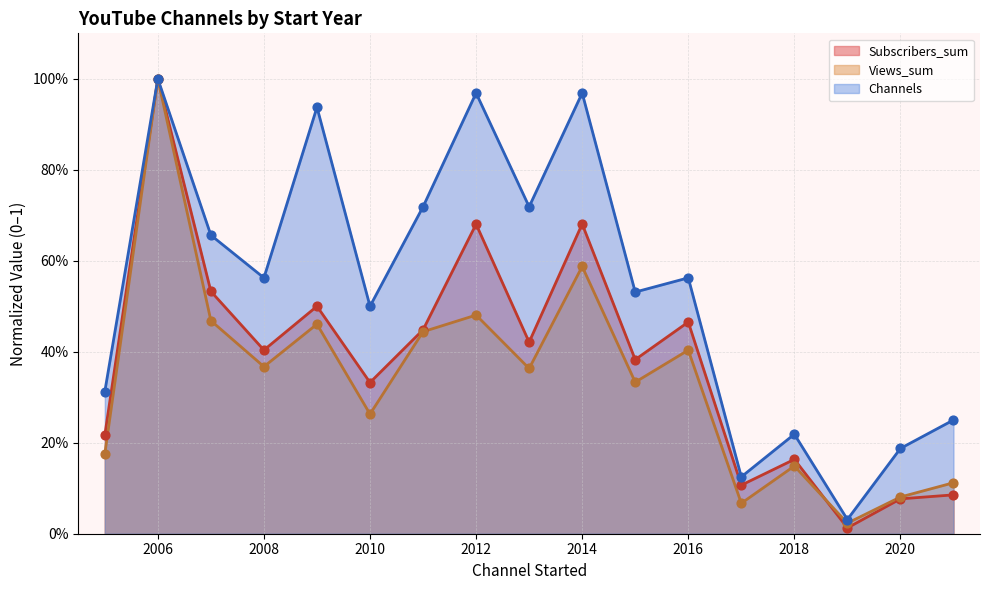

What are all the series names shown in the legend?

Subscribers_sum, Views_sum, Channels